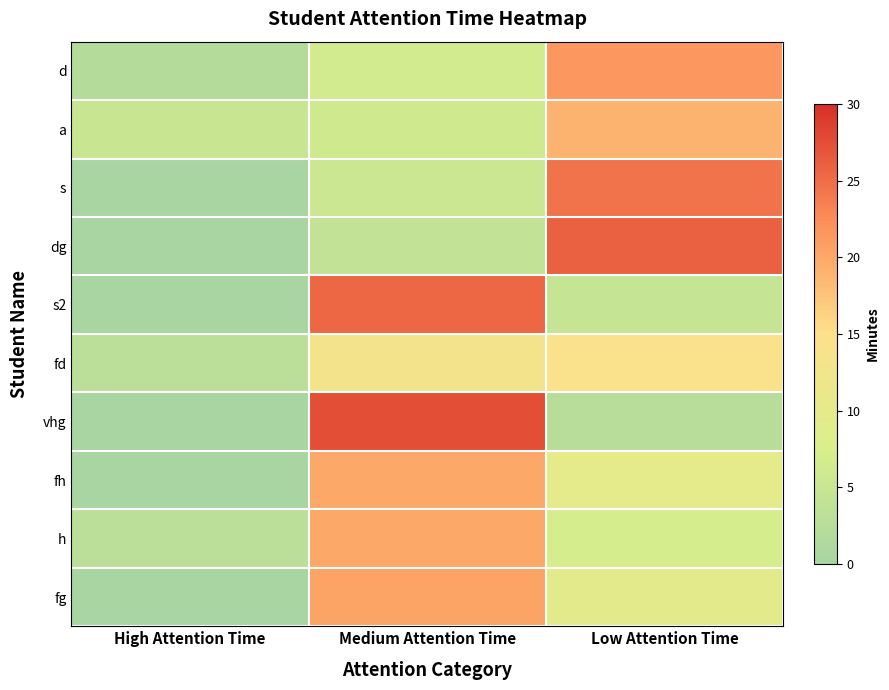

Reading left to right, extract all data points from this chart.

d: High Attention Time=2.0	Medium Attention Time=6.5	Low Attention Time=21.5
a: High Attention Time=5.0	Medium Attention Time=6.0	Low Attention Time=19.0
s: High Attention Time=0.0	Medium Attention Time=5.5	Low Attention Time=24.5
dg: High Attention Time=0.0	Medium Attention Time=4.0	Low Attention Time=26.0
s2: High Attention Time=0.0	Medium Attention Time=25.5	Low Attention Time=4.5
fd: High Attention Time=3.0	Medium Attention Time=13.0	Low Attention Time=14.0
vhg: High Attention Time=0.0	Medium Attention Time=27.5	Low Attention Time=2.5
fh: High Attention Time=0.0	Medium Attention Time=20.0	Low Attention Time=10.0
h: High Attention Time=3.0	Medium Attention Time=20.0	Low Attention Time=7.0
fg: High Attention Time=0.0	Medium Attention Time=20.5	Low Attention Time=9.5